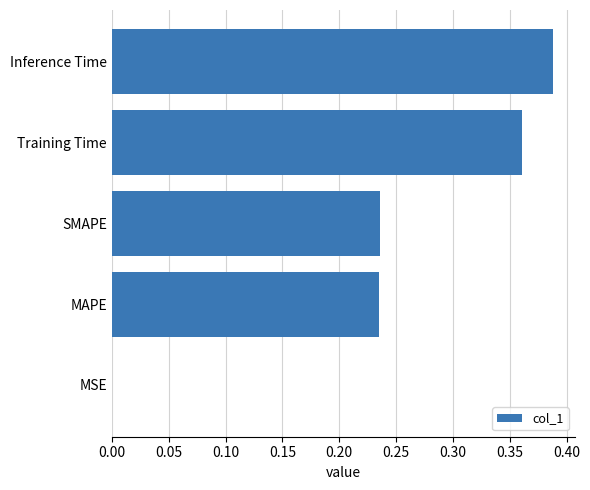

What is the sum of all values?

1.2